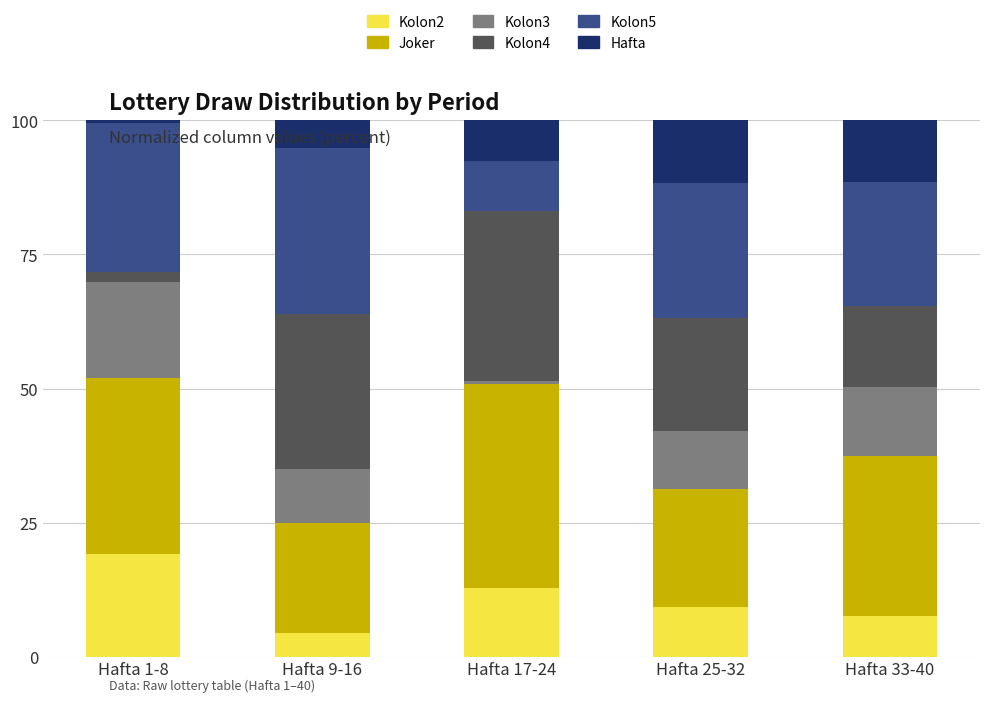

What is the total value across all series at Hafta 25-32?

100.0